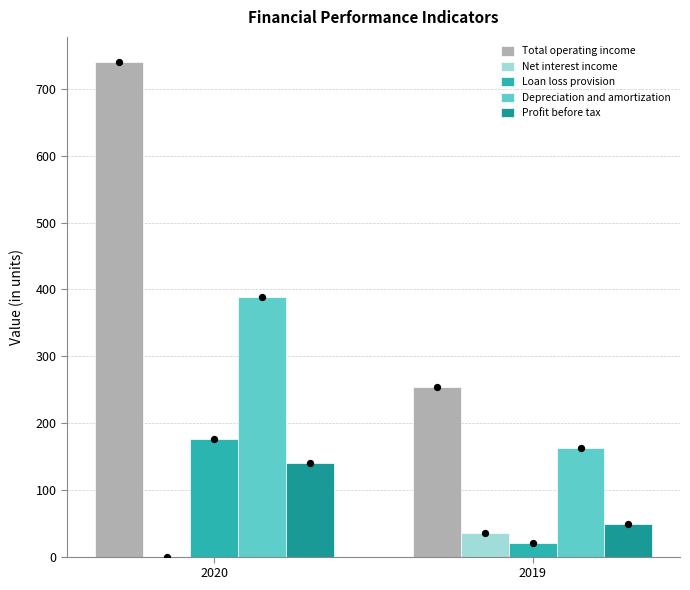

Which series has the largest Y range (max minus min)?

Total operating income